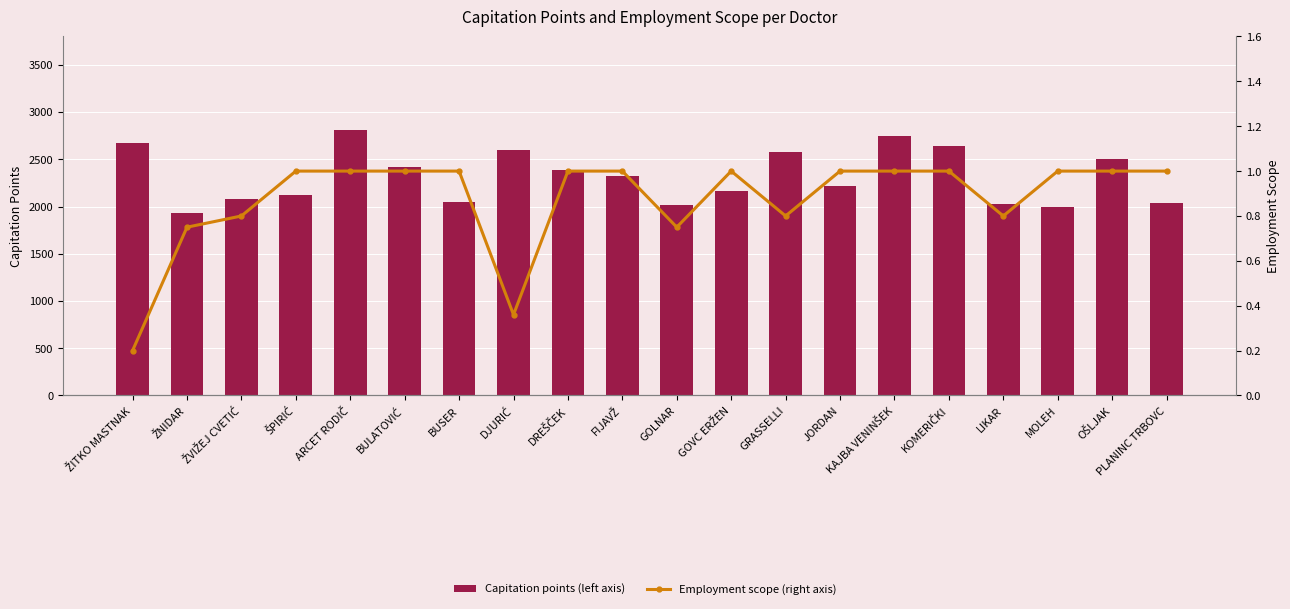

True or false: Employment scope (right axis) has a value of 0.8 at LIKAR.

True